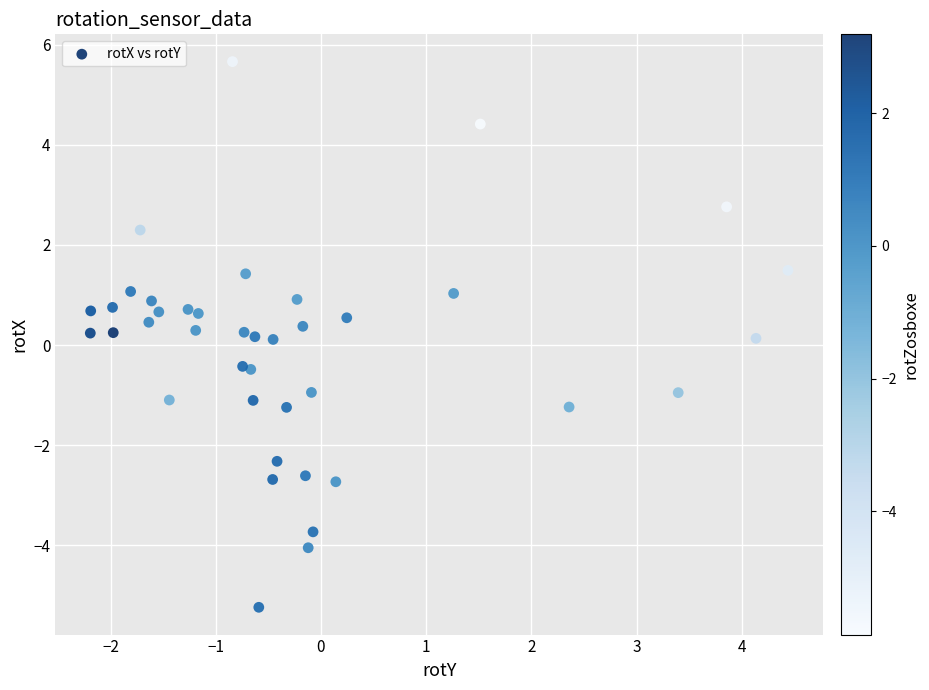

What is the range of X values (max minus min)?

6.6